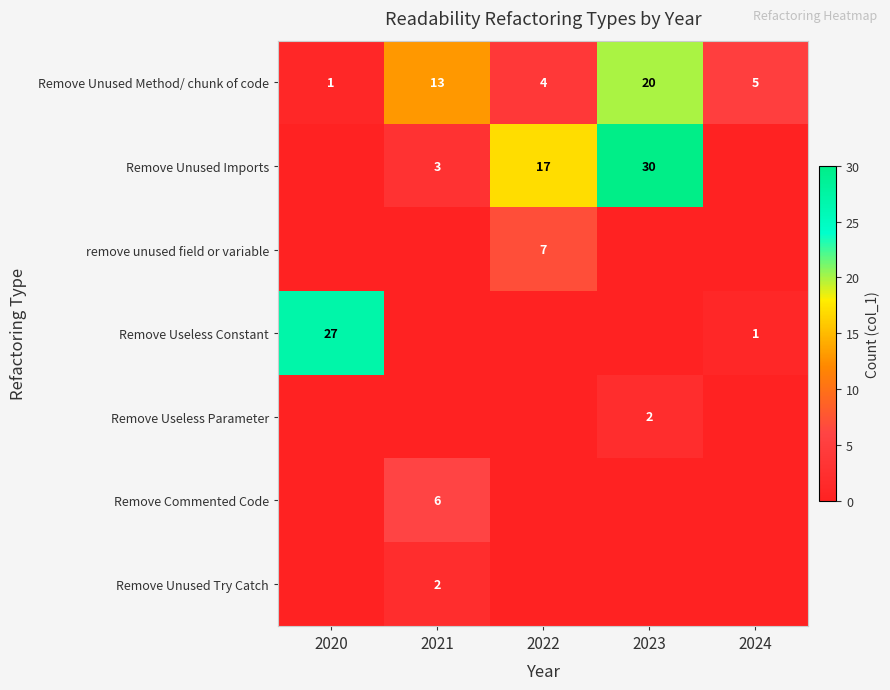

Which category has the highest value in the Remove Unused Method/ chunk of code series?

2023